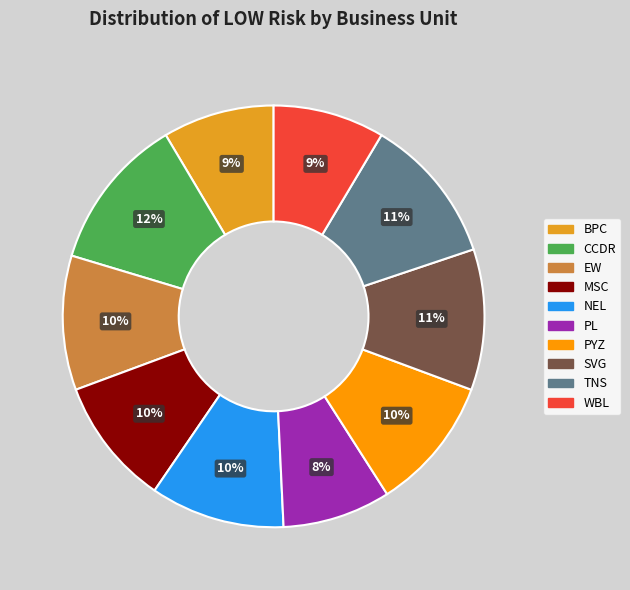

To the nearest percent, what percentage of the pie is WBL?

9%